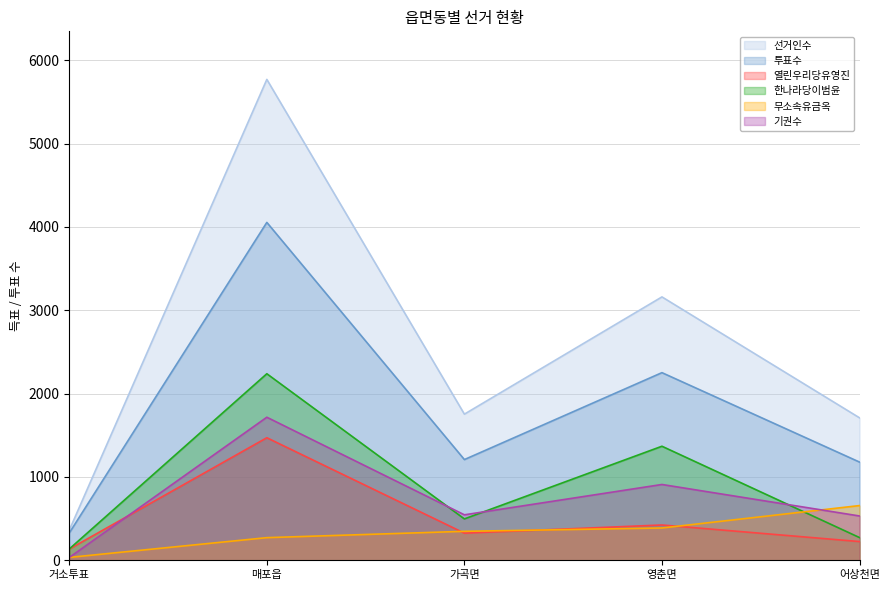

How many values in the 선거인수 series are below 1753?

2